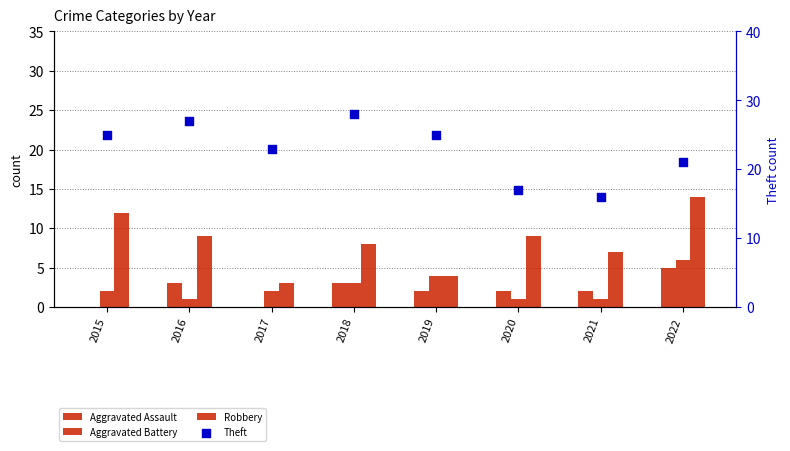

What is the total value across all series at 2017?

28